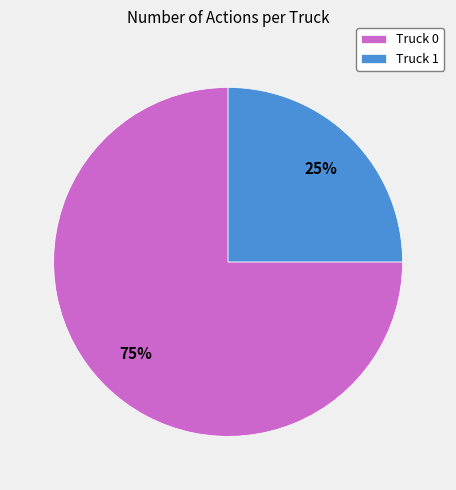

Approximately how many times larger is the value at Truck 1 compared to Truck 0?

0.3